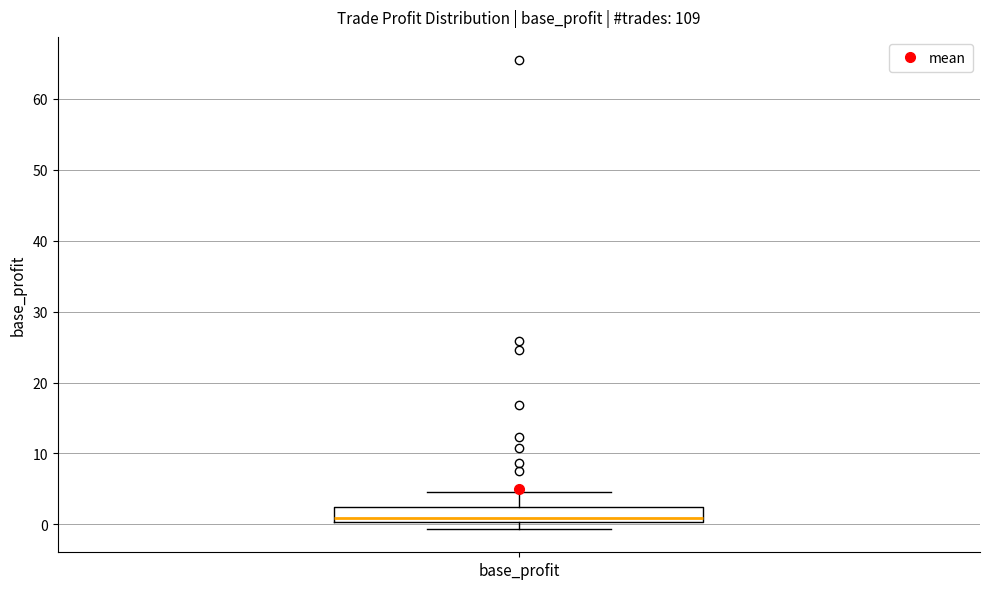

Where is the lower edge of the box for base_profit on the y-axis? The values are not printed on the chart, so give them approximately, as read against the axis.

0